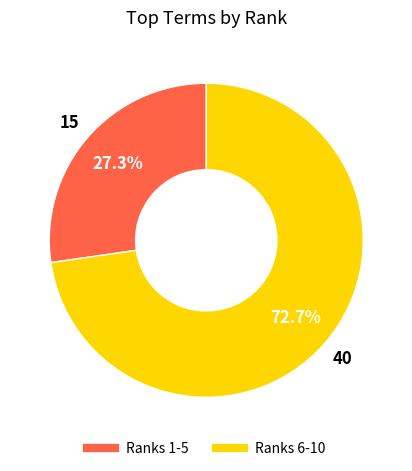

Is there a majority slice in this chart?

Yes